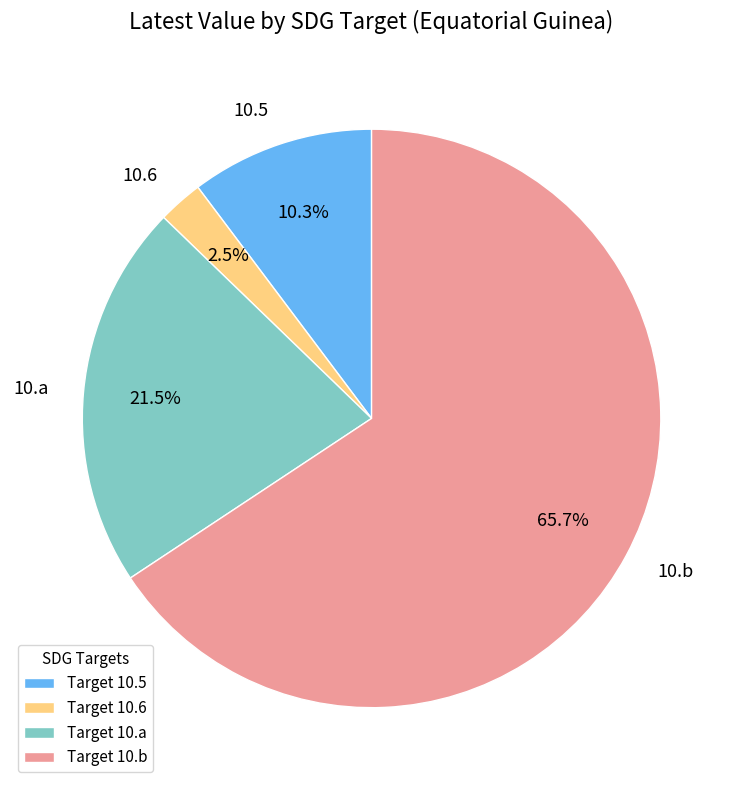

What is the smallest slice in the pie chart?

10.6